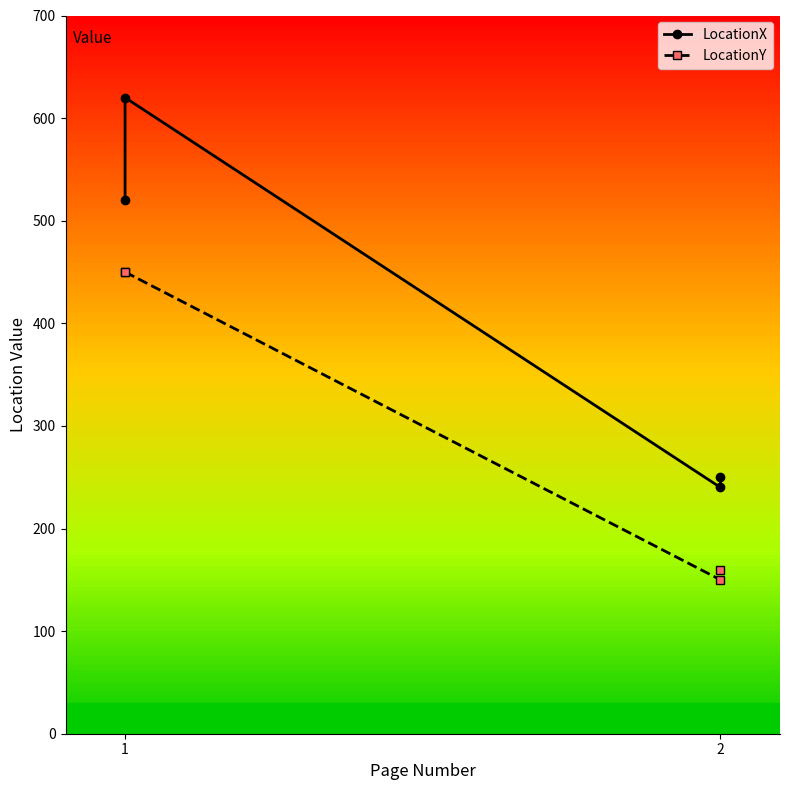

Which category has the highest value in the LocationY series?

1